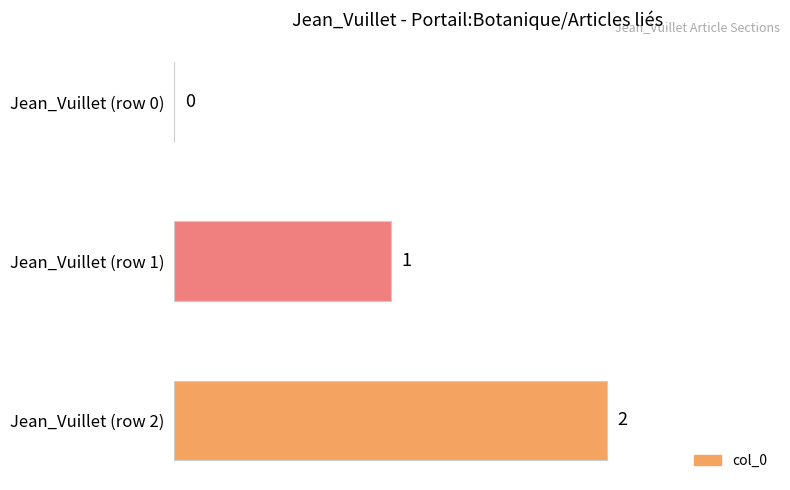

Count the number of data series in this chart.

1